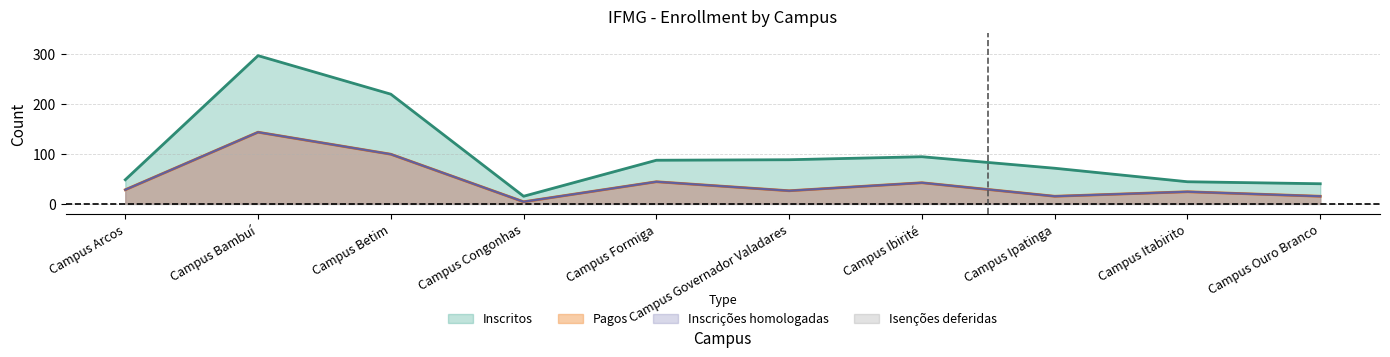

True or false: Inscrições homologadas and Pagos cross at least once.

False